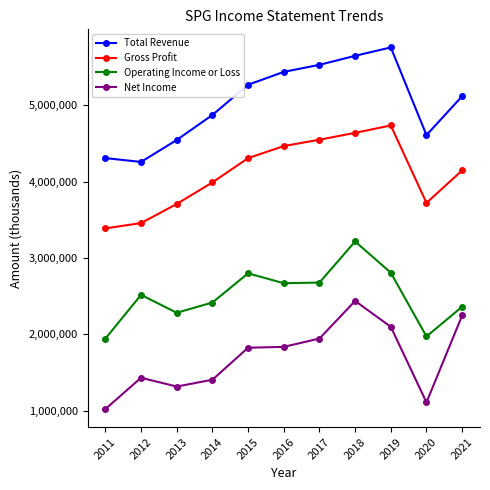

The Gross Profit series shows 1716082 at 2015. True or false?

False